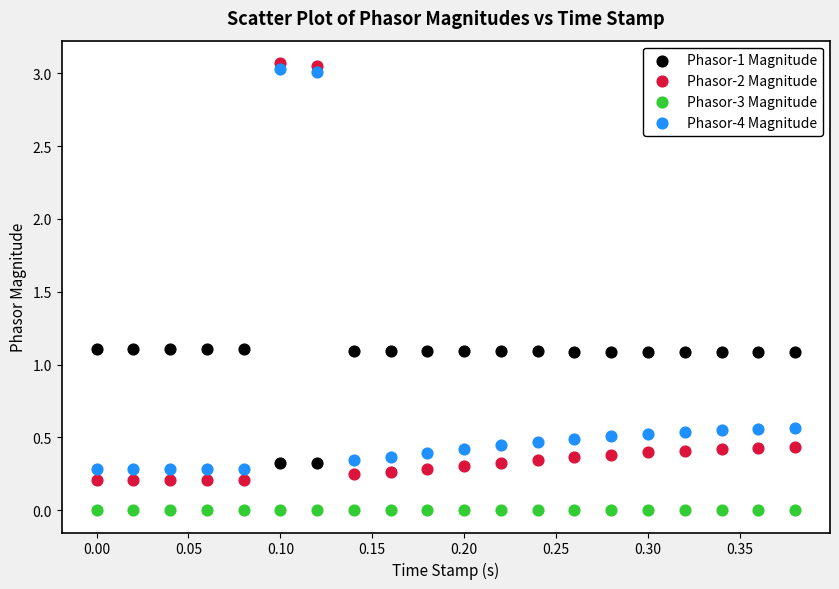

Which series reaches the maximum Y coordinate?

Phasor-2 Magnitude